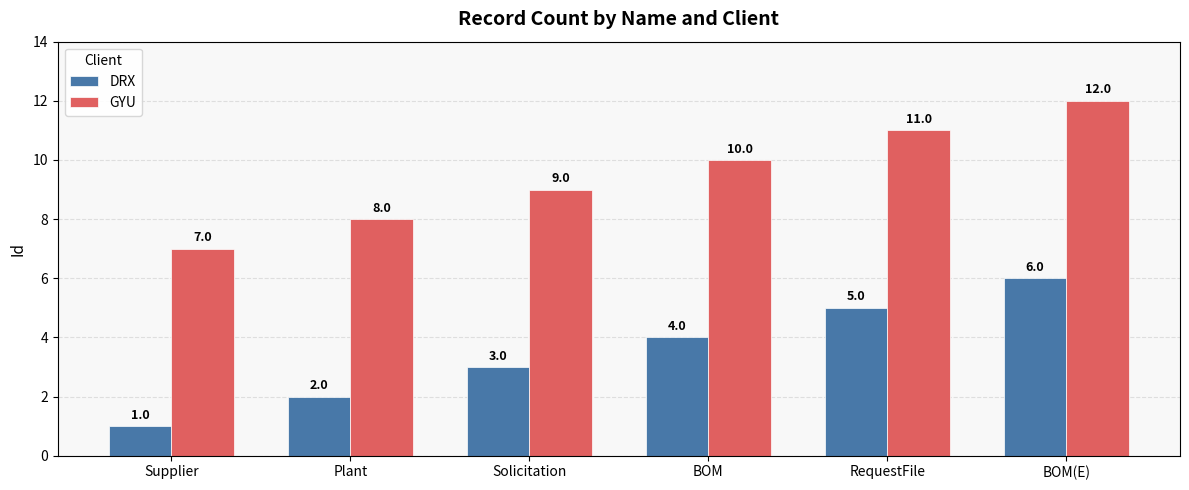

The value of DRX at Solicitation is 3. True or false?

True